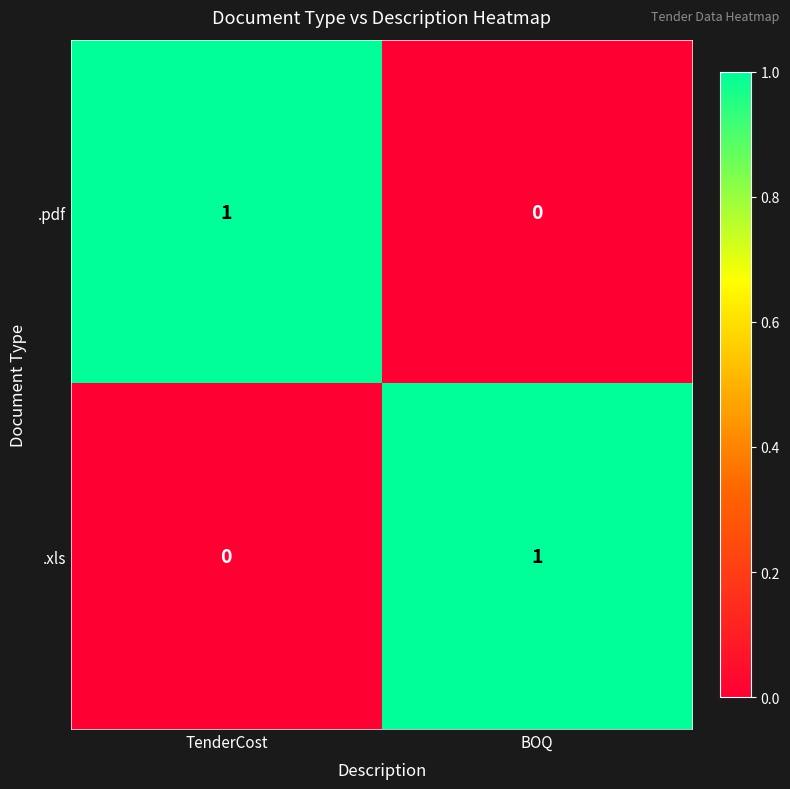

What is the spread (max minus min) of values at BOQ?

1